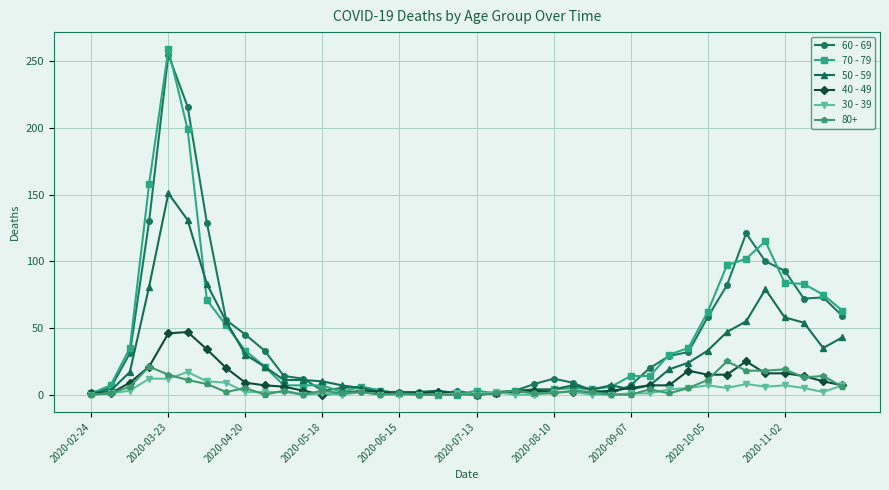

What is the maximum value shown in the chart?

259